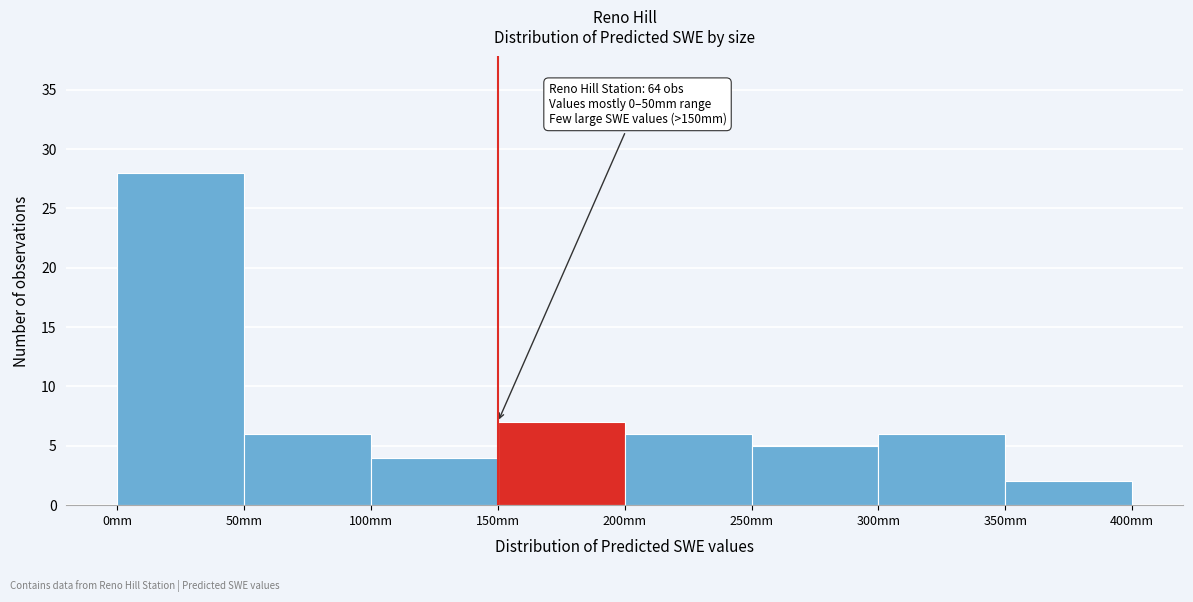

Which range on the x-axis has the tallest bar?

0 to 50